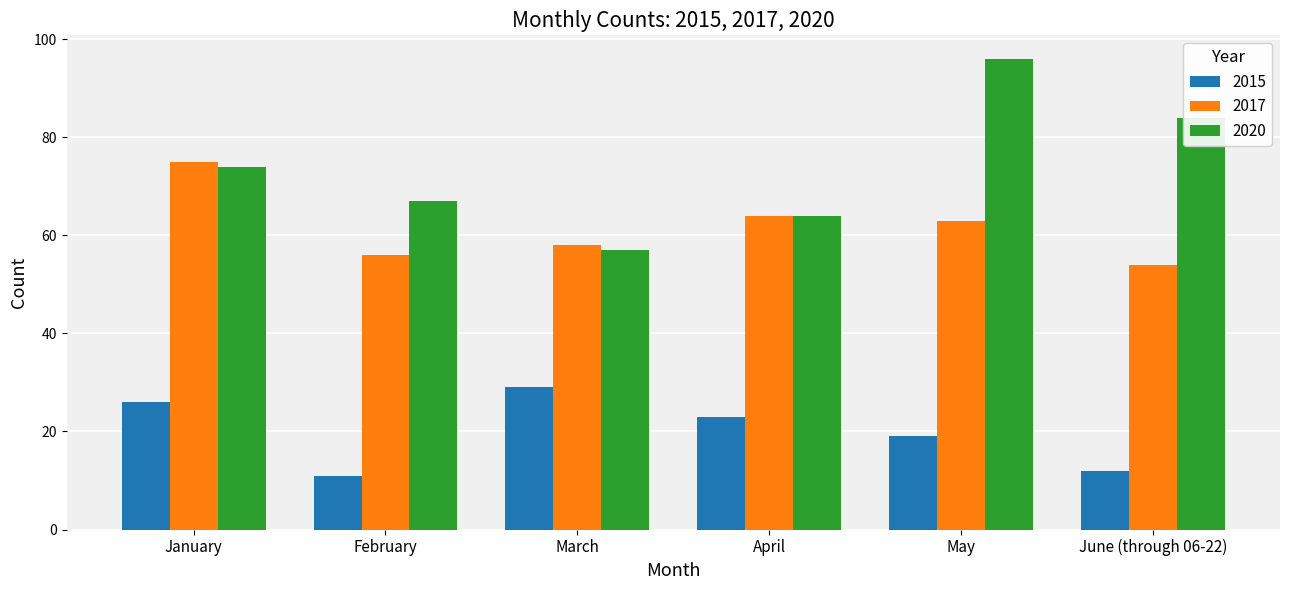

What value does the 2015 series have at February?

11